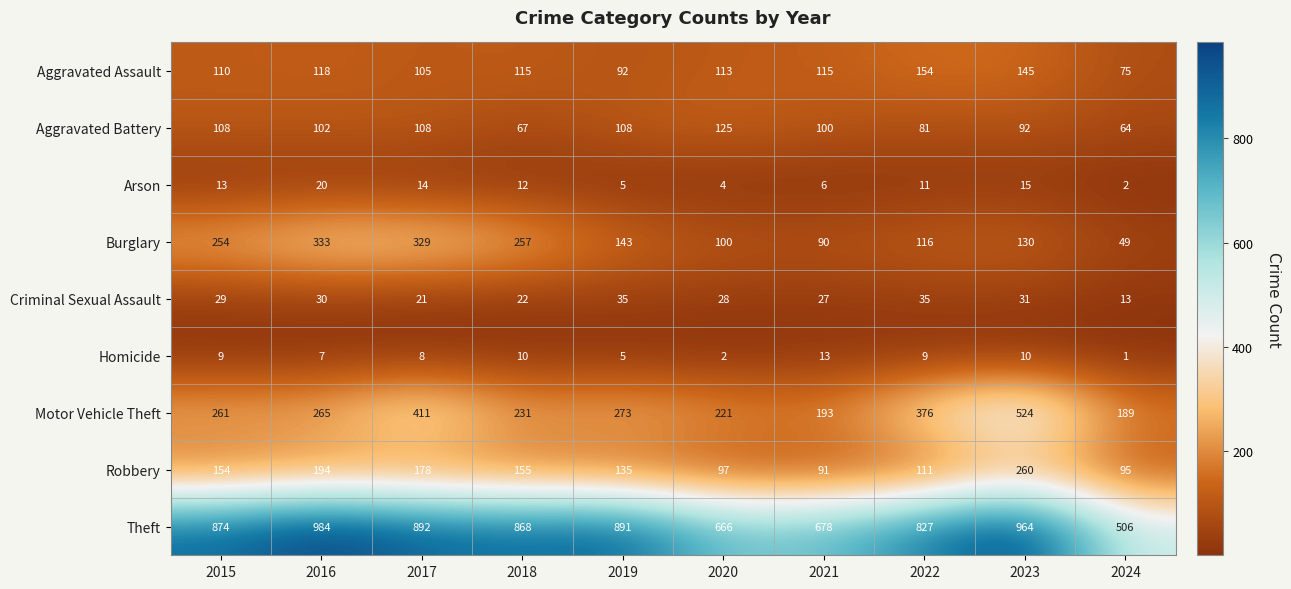

At which category does the chart reach its peak across all series?

2016